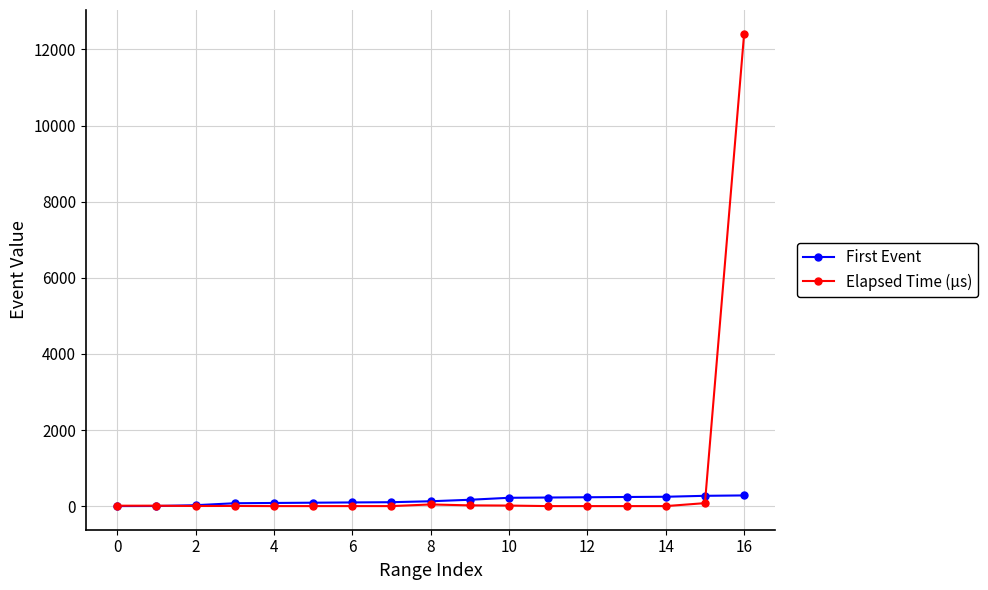

What is the maximum value for First Event?

281.0